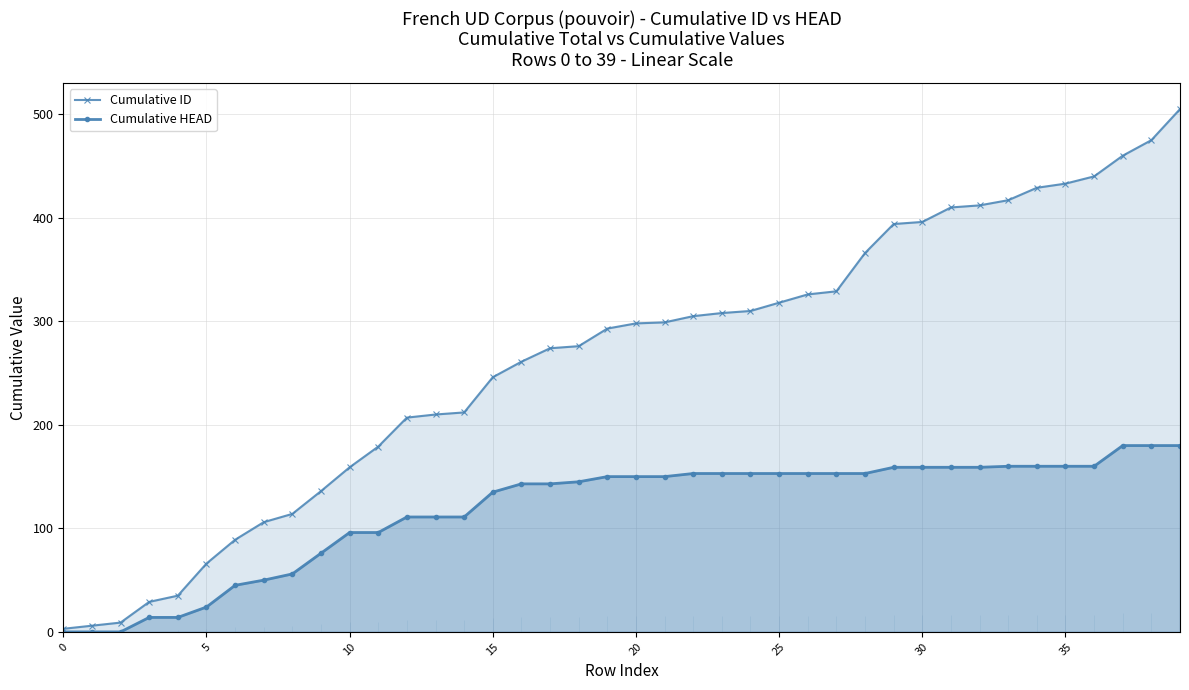

How many lines are shown in the chart?

2